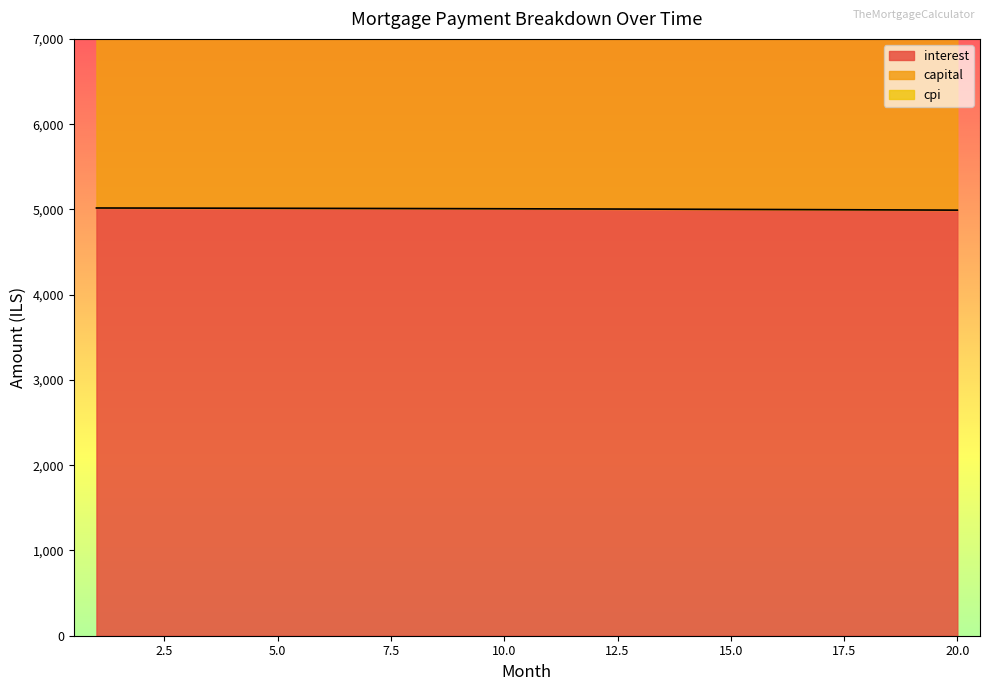

Rank the series by their average value, from highest to lowest.

cpi, capital, interest